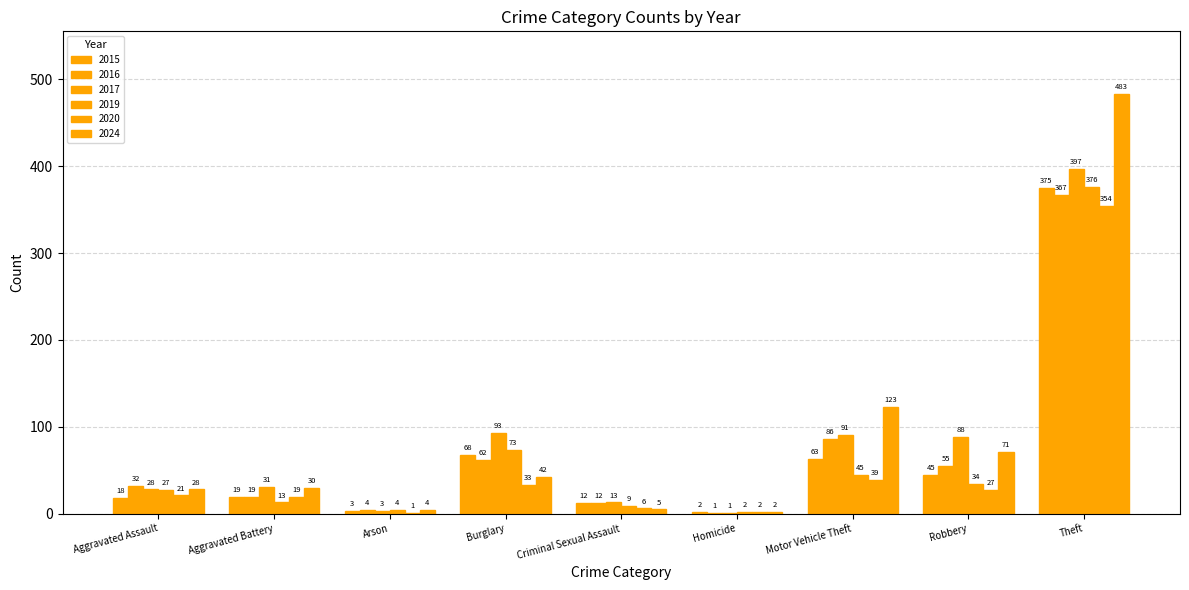

What is the approximate value of 2024 at Burglary, to the nearest 10?

40